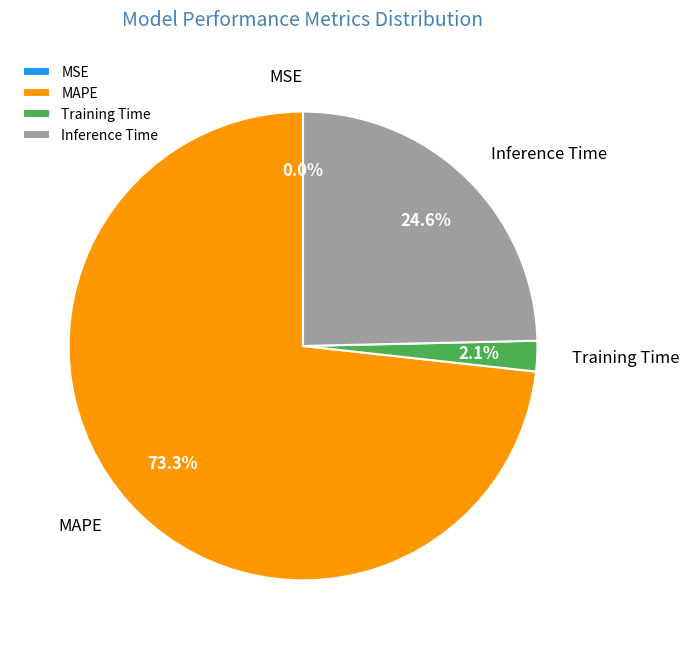

True or false: Inference Time accounts for 25% of the total.

True